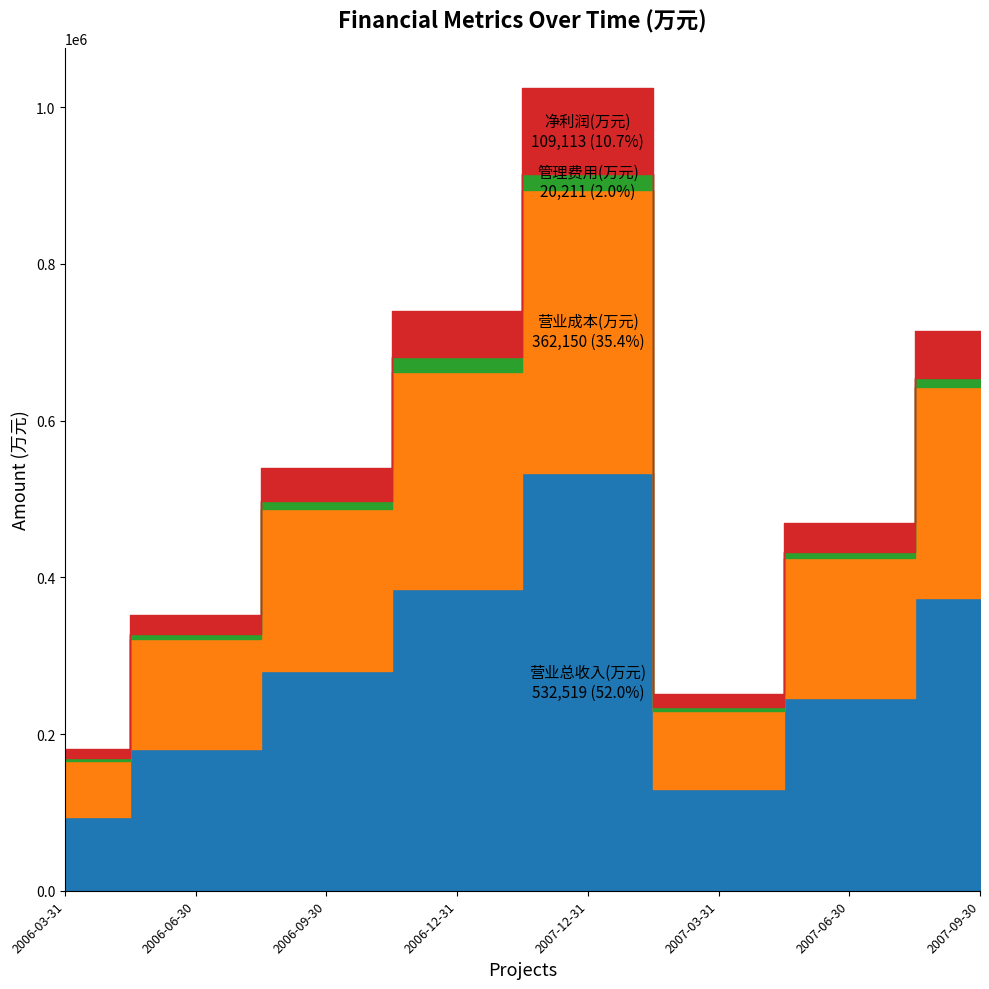

True or false: 管理费用(万元) has a value of 4326 at 2006-09-30.

False